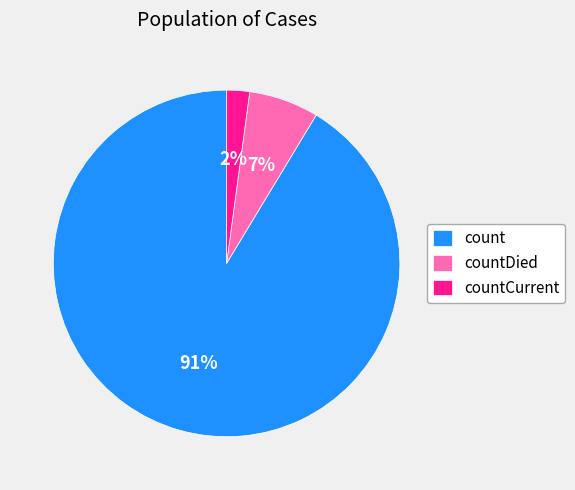

Which slice is the smallest?

countCurrent